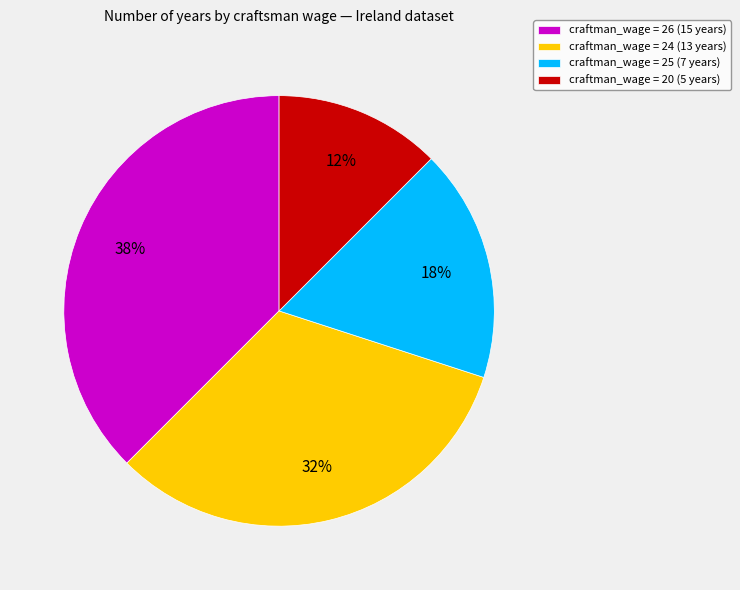

What percentage is the craftman_wage = 24 (13 years) slice, to the nearest percent?

32%